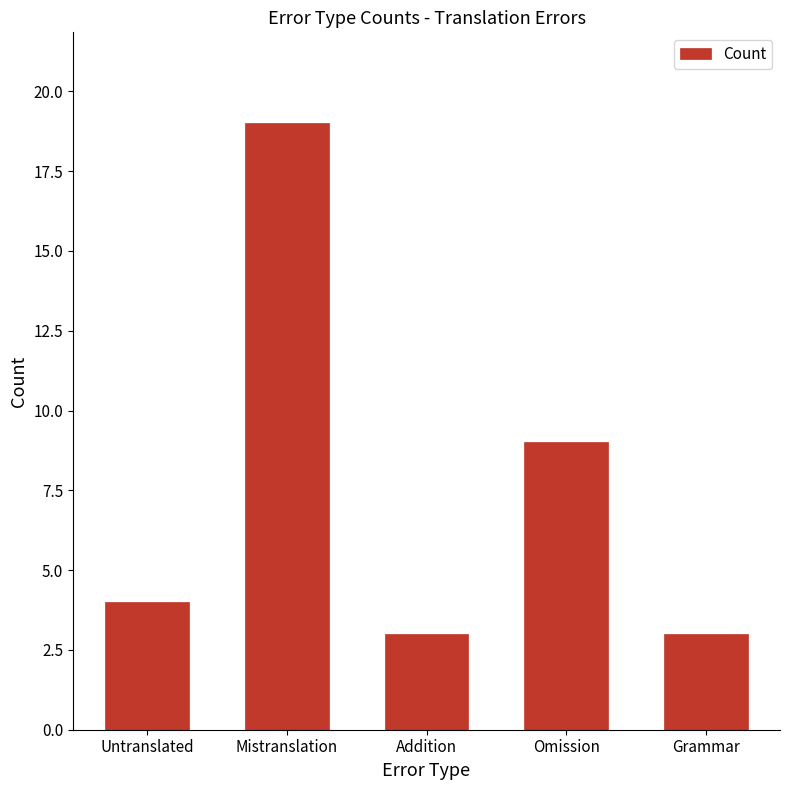

How many bars are there in total?

5